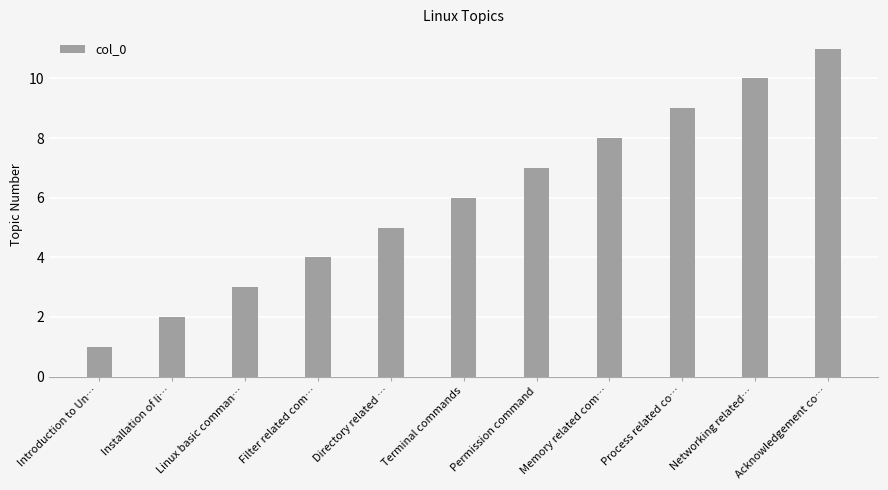

Count the values in the range 3 to 9.

7